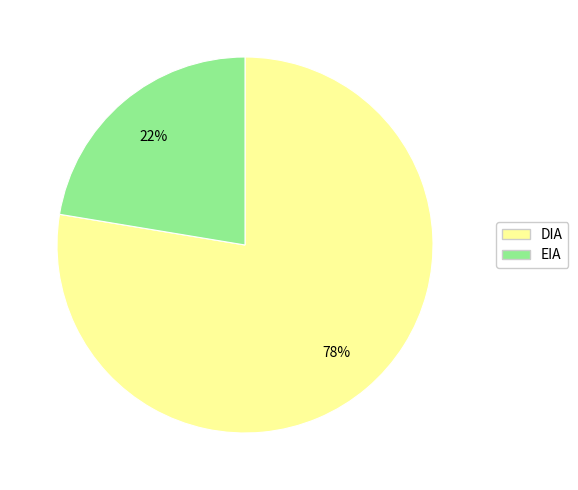

To the nearest percent, what is the combined percentage of EIA and DIA?

100%